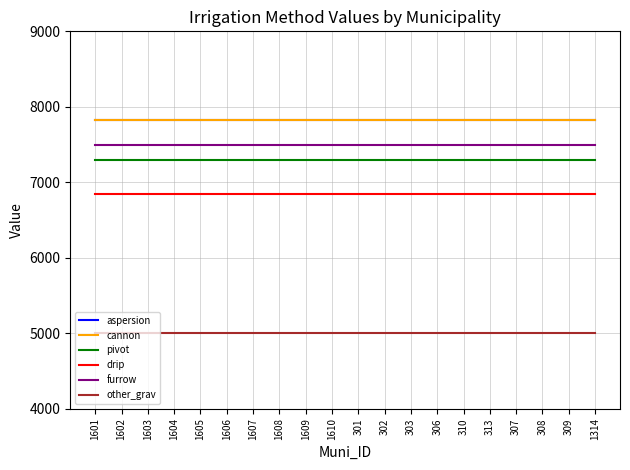

What is the total value across all series at 1607?

42290